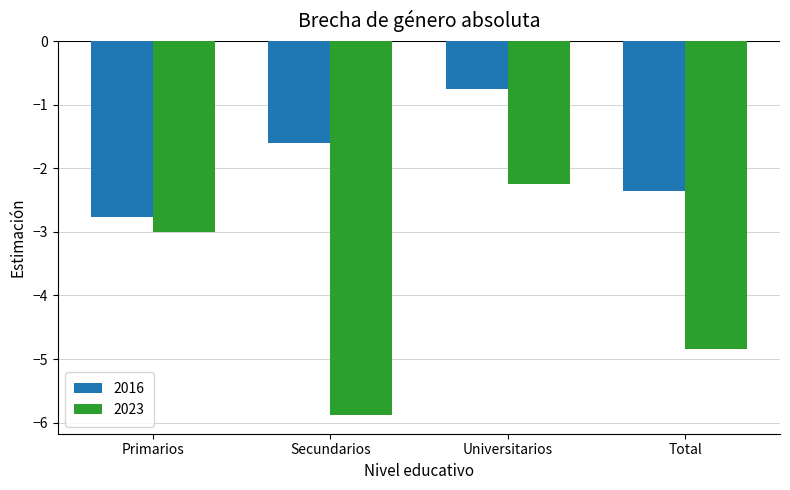

What is the minimum value for 2016?

-2.8